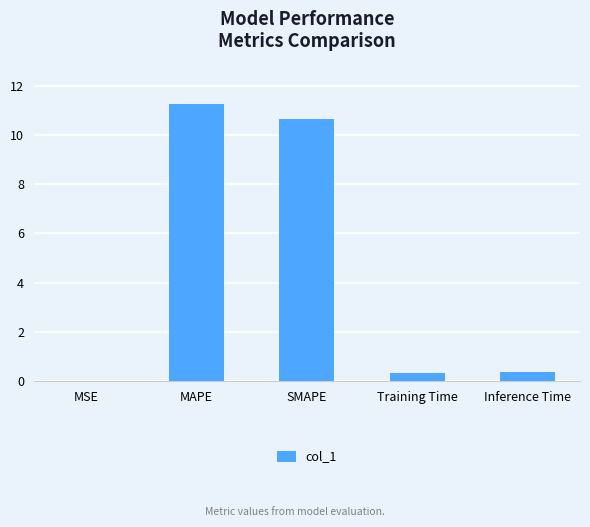

How many categories are shown in the chart?

5